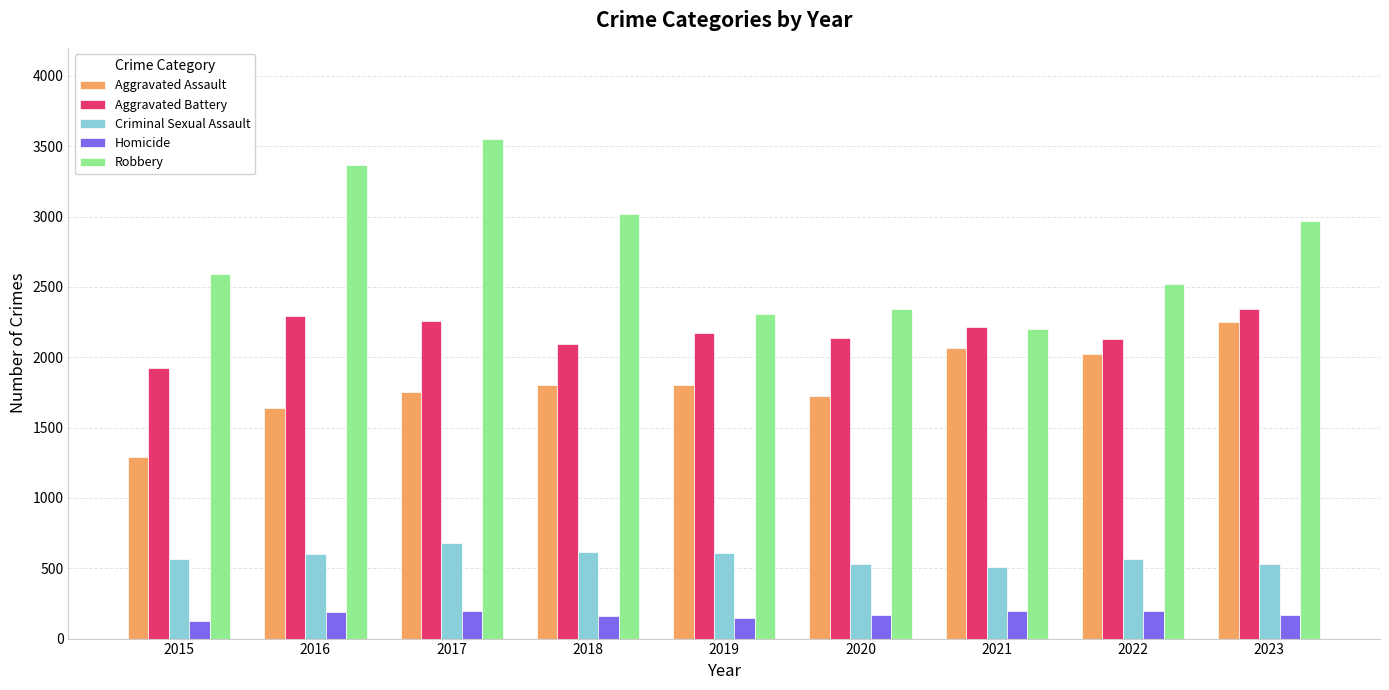

Which series changed the most between 2015 and 2017?

Robbery